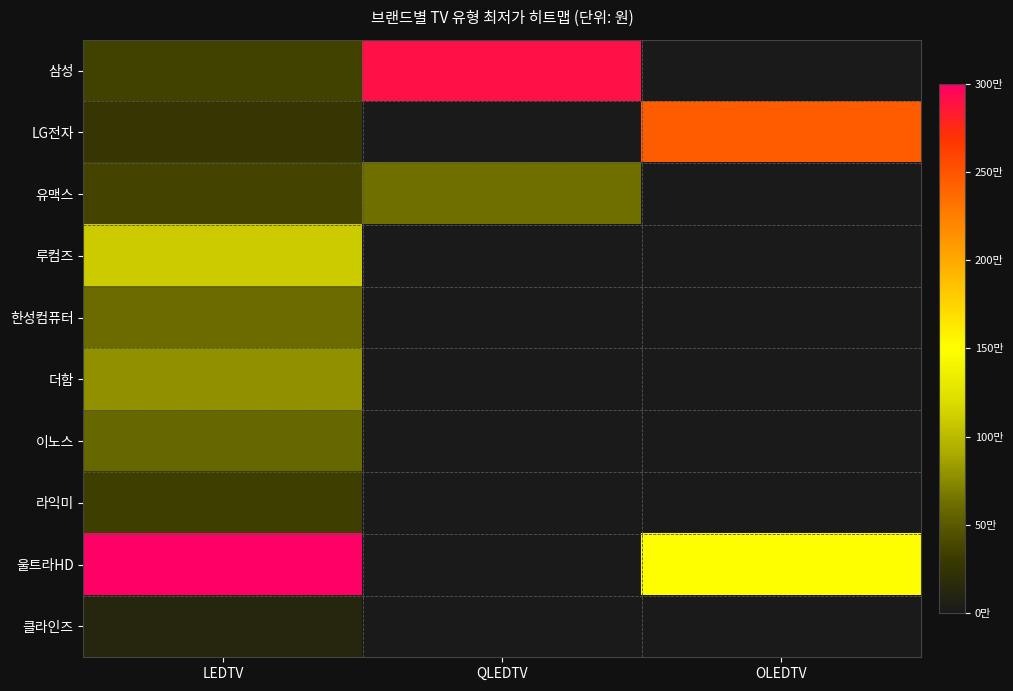

At which label is 루컴즈 closest to 1098000?

LEDTV